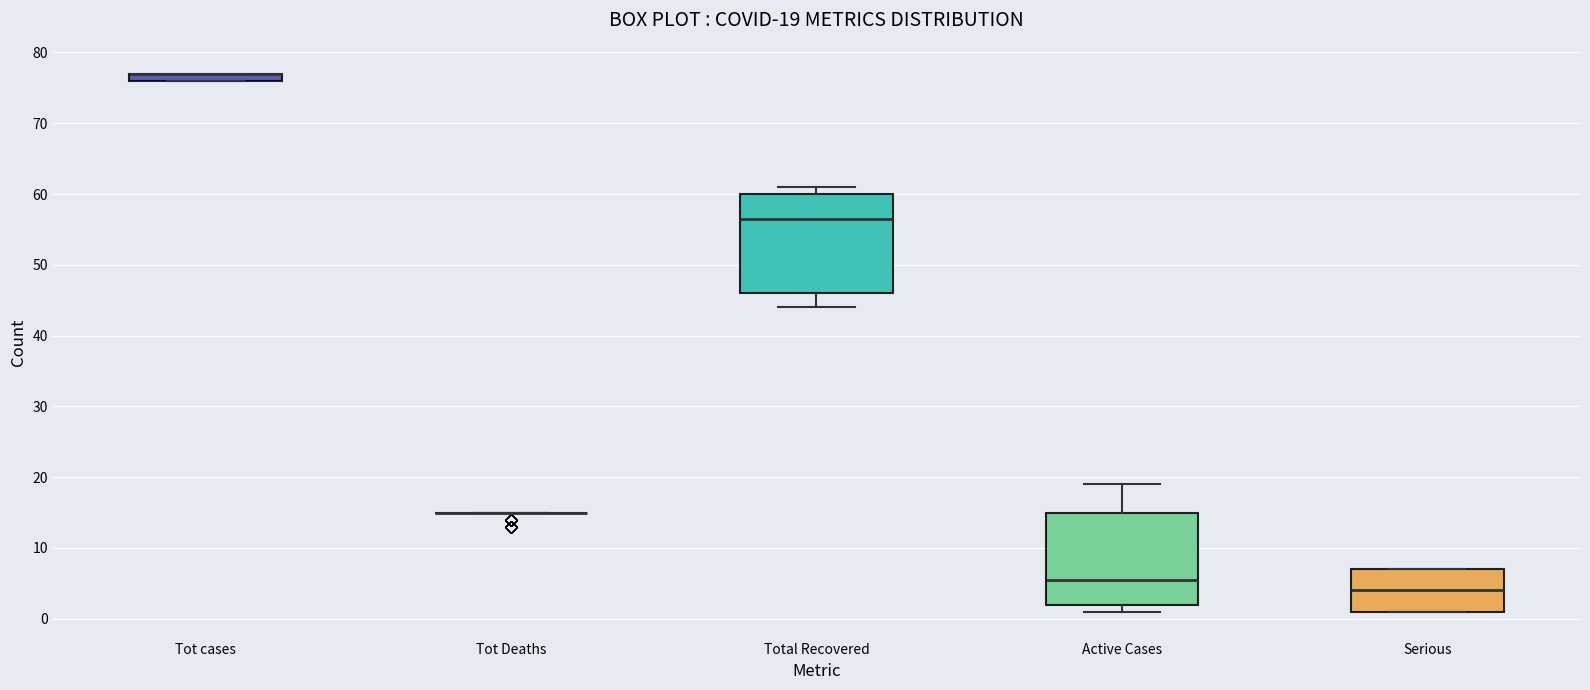

Which box is the tallest, from its lower edge to its upper edge?

Total Recovered